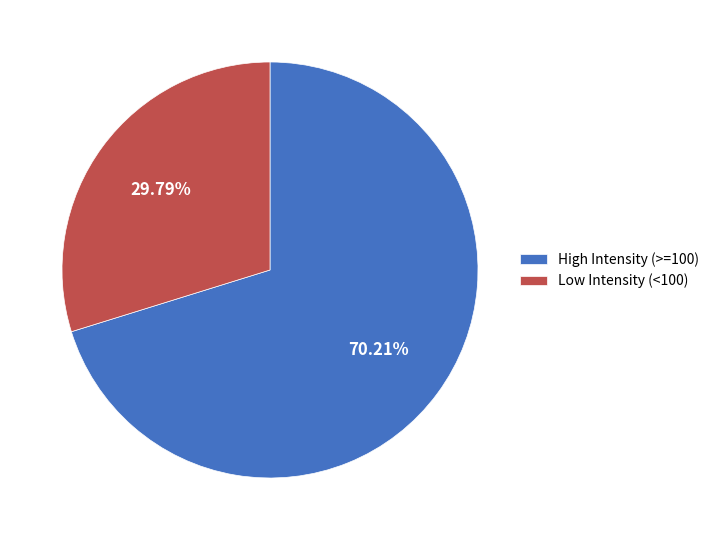

Is there any slice that represents more than half of the pie?

Yes